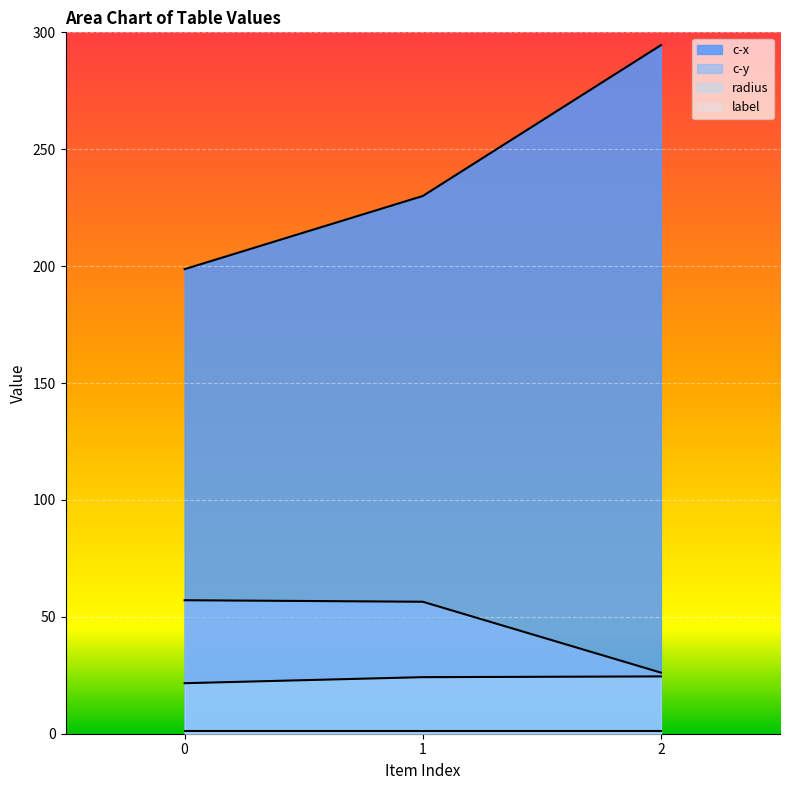

At which label is c-y closest to 41?

2